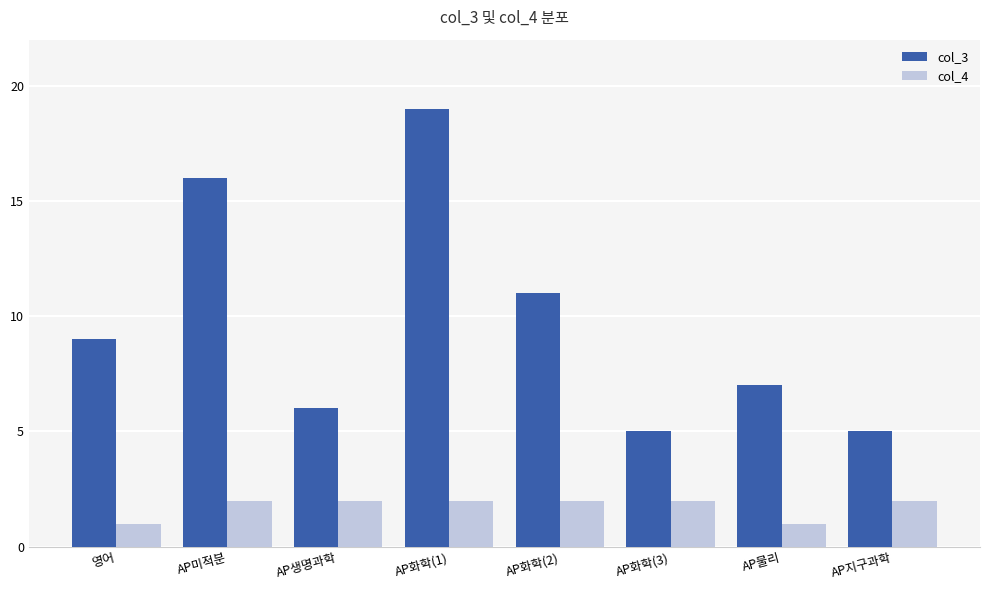

How many bars are there in each group?

2